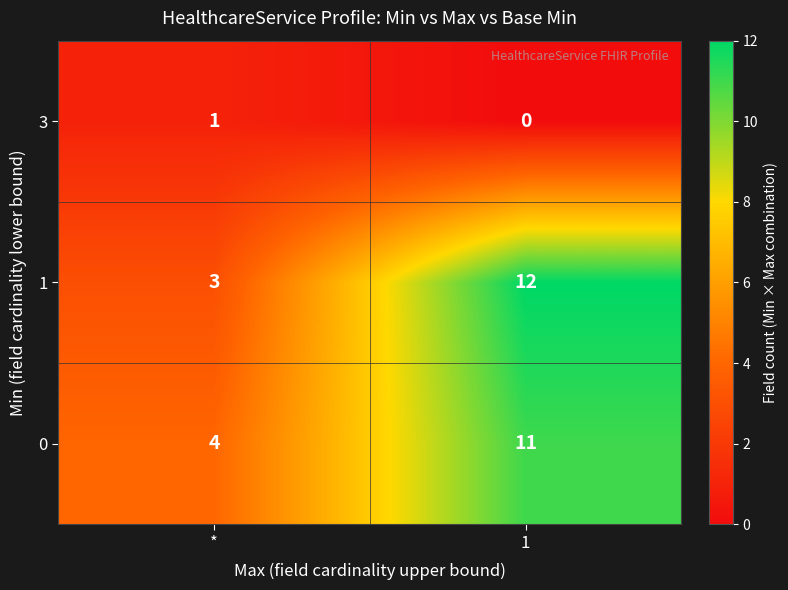

Between * and 1, which series saw the biggest shift?

1